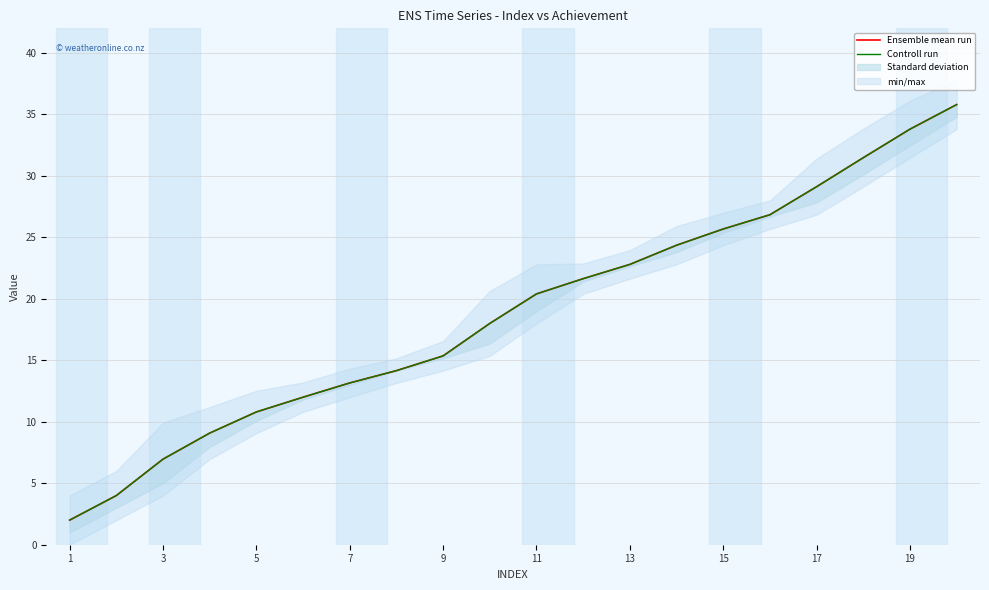

True or false: Controll run and Ensemble mean run intersect in this chart.

False